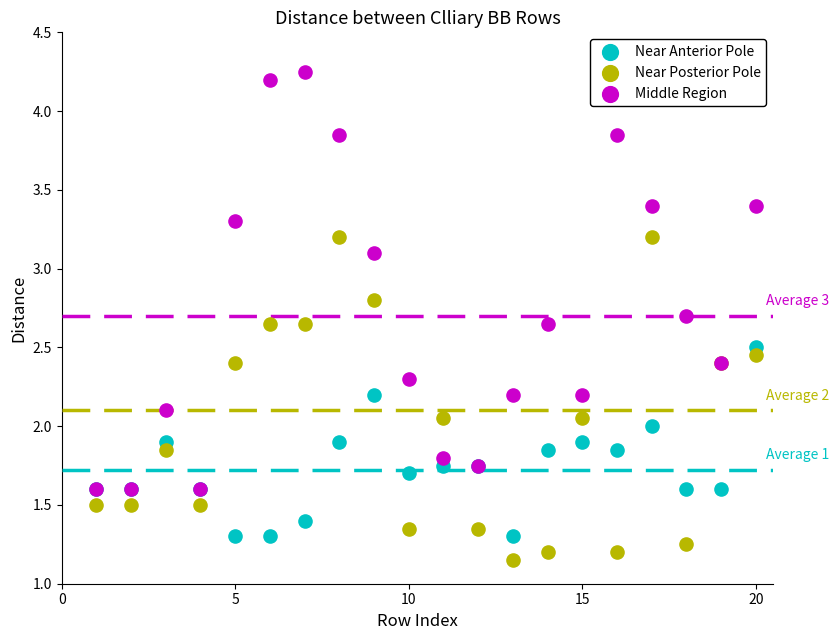

Which series reaches the maximum Y coordinate?

Middle Region